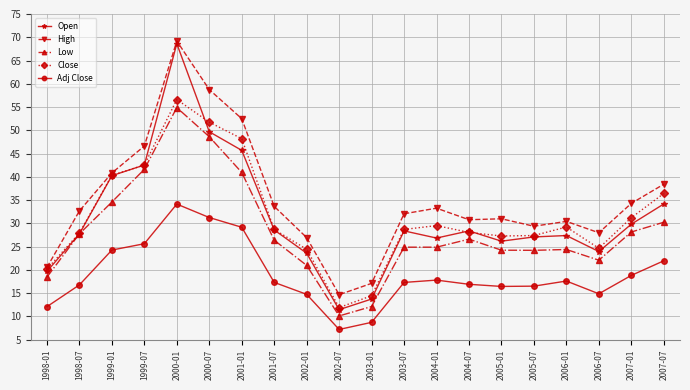

Is the value of Low at 2001-01 greater than the value of Close at 1999-07?

No